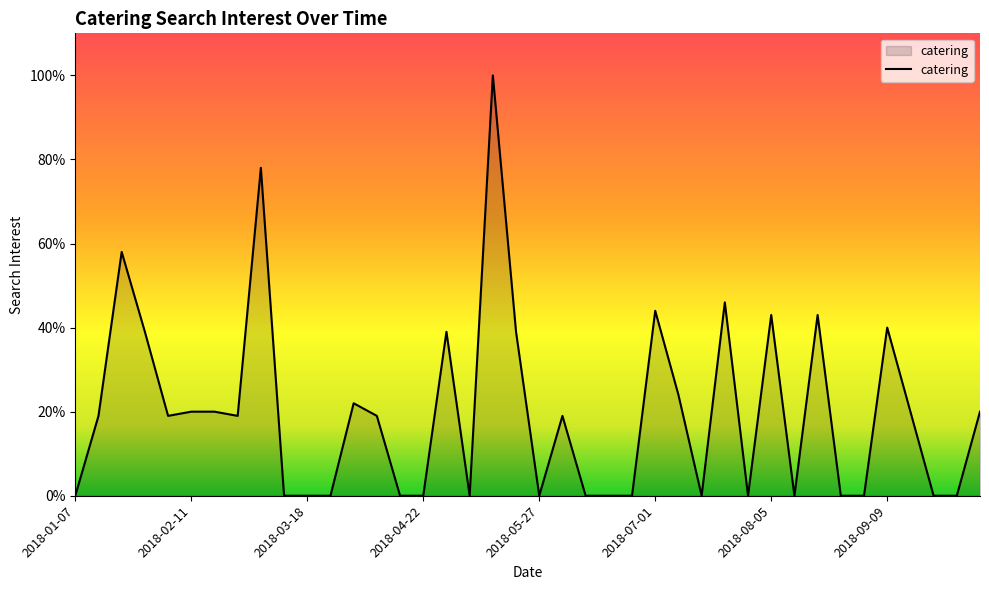

What is the difference between the maximum and minimum values?

100